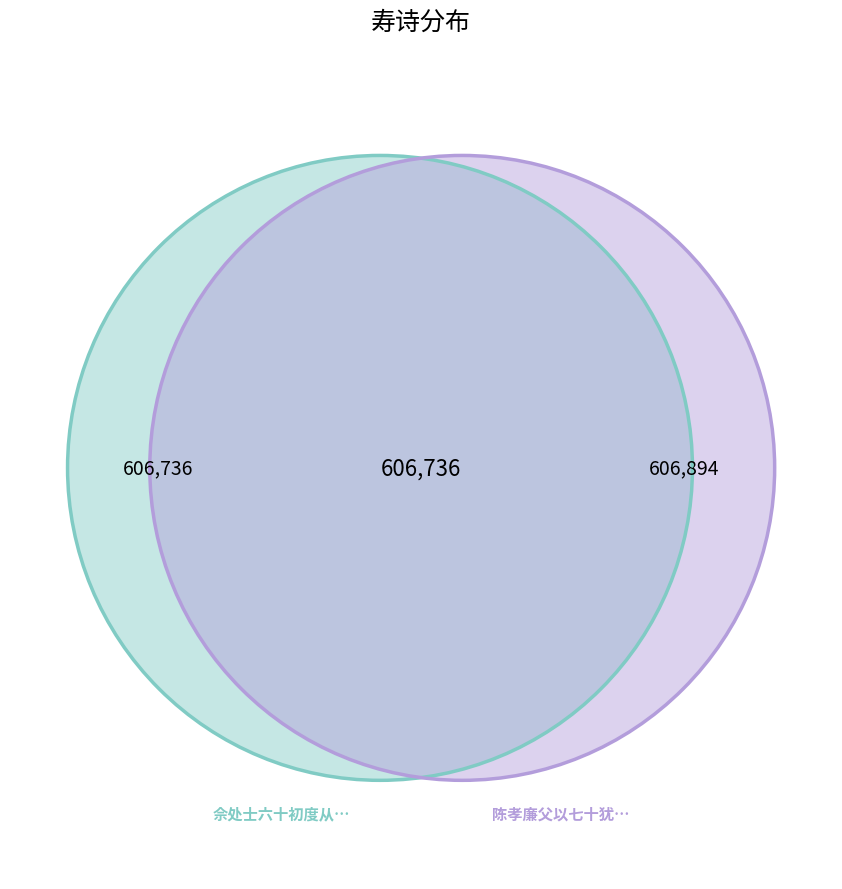

To the nearest percent, what portion does 佘处士六十初度从子孝廉来索寿诗 represent?

50%